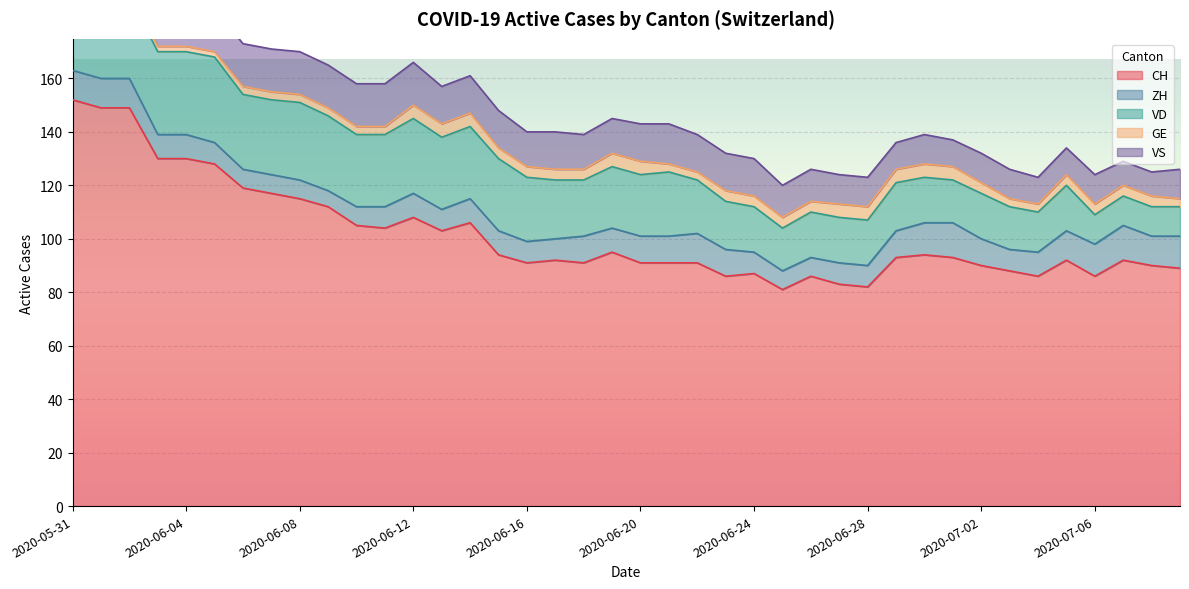

Reading right to left, list all the values displayed in this chart.

CH: 2020-07-09=89	2020-07-08=90	2020-07-07=92	2020-07-06=86	2020-07-05=92	2020-07-04=86	2020-07-03=88	2020-07-02=90	2020-07-01=93	2020-06-30=94	2020-06-29=93	2020-06-28=82	2020-06-27=83	2020-06-26=86	2020-06-25=81	2020-06-24=87	2020-06-23=86	2020-06-22=91	2020-06-21=91	2020-06-20=91	2020-06-19=95	2020-06-18=91	2020-06-17=92	2020-06-16=91	2020-06-15=94	2020-06-14=106	2020-06-13=103	2020-06-12=108	2020-06-11=104	2020-06-10=105	2020-06-09=112	2020-06-08=115	2020-06-07=117	2020-06-06=119	2020-06-05=128	2020-06-04=130	2020-06-03=130	2020-06-02=149	2020-06-01=149	2020-05-31=152
ZH: 2020-07-09=12	2020-07-08=11	2020-07-07=13	2020-07-06=12	2020-07-05=11	2020-07-04=9	2020-07-03=8	2020-07-02=10	2020-07-01=13	2020-06-30=12	2020-06-29=10	2020-06-28=8	2020-06-27=8	2020-06-26=7	2020-06-25=7	2020-06-24=8	2020-06-23=10	2020-06-22=11	2020-06-21=10	2020-06-20=10	2020-06-19=9	2020-06-18=10	2020-06-17=8	2020-06-16=8	2020-06-15=9	2020-06-14=9	2020-06-13=8	2020-06-12=9	2020-06-11=8	2020-06-10=7	2020-06-09=6	2020-06-08=7	2020-06-07=7	2020-06-06=7	2020-06-05=8	2020-06-04=9	2020-06-03=9	2020-06-02=11	2020-06-01=11	2020-05-31=11
VD: 2020-07-09=11	2020-07-08=11	2020-07-07=11	2020-07-06=11	2020-07-05=17	2020-07-04=15	2020-07-03=16	2020-07-02=17	2020-07-01=16	2020-06-30=17	2020-06-29=18	2020-06-28=17	2020-06-27=17	2020-06-26=17	2020-06-25=16	2020-06-24=17	2020-06-23=18	2020-06-22=20	2020-06-21=24	2020-06-20=23	2020-06-19=23	2020-06-18=21	2020-06-17=22	2020-06-16=24	2020-06-15=27	2020-06-14=27	2020-06-13=27	2020-06-12=28	2020-06-11=27	2020-06-10=27	2020-06-09=28	2020-06-08=29	2020-06-07=28	2020-06-06=28	2020-06-05=32	2020-06-04=31	2020-06-03=31	2020-06-02=31	2020-06-01=28	2020-05-31=29
GE: 2020-07-09=3	2020-07-08=4	2020-07-07=4	2020-07-06=4	2020-07-05=4	2020-07-04=3	2020-07-03=3	2020-07-02=4	2020-07-01=5	2020-06-30=5	2020-06-29=5	2020-06-28=5	2020-06-27=5	2020-06-26=4	2020-06-25=4	2020-06-24=4	2020-06-23=4	2020-06-22=3	2020-06-21=3	2020-06-20=5	2020-06-19=5	2020-06-18=4	2020-06-17=4	2020-06-16=4	2020-06-15=4	2020-06-14=5	2020-06-13=5	2020-06-12=5	2020-06-11=3	2020-06-10=3	2020-06-09=3	2020-06-08=3	2020-06-07=3	2020-06-06=3	2020-06-05=2	2020-06-04=2	2020-06-03=2	2020-06-02=2	2020-06-01=2	2020-05-31=2
VS: 2020-07-09=11	2020-07-08=9	2020-07-07=9	2020-07-06=11	2020-07-05=10	2020-07-04=10	2020-07-03=11	2020-07-02=11	2020-07-01=10	2020-06-30=11	2020-06-29=10	2020-06-28=11	2020-06-27=11	2020-06-26=12	2020-06-25=12	2020-06-24=14	2020-06-23=14	2020-06-22=14	2020-06-21=15	2020-06-20=14	2020-06-19=13	2020-06-18=13	2020-06-17=14	2020-06-16=13	2020-06-15=14	2020-06-14=14	2020-06-13=14	2020-06-12=16	2020-06-11=16	2020-06-10=16	2020-06-09=16	2020-06-08=16	2020-06-07=16	2020-06-06=16	2020-06-05=16	2020-06-04=16	2020-06-03=15	2020-06-02=16	2020-06-01=16	2020-05-31=16